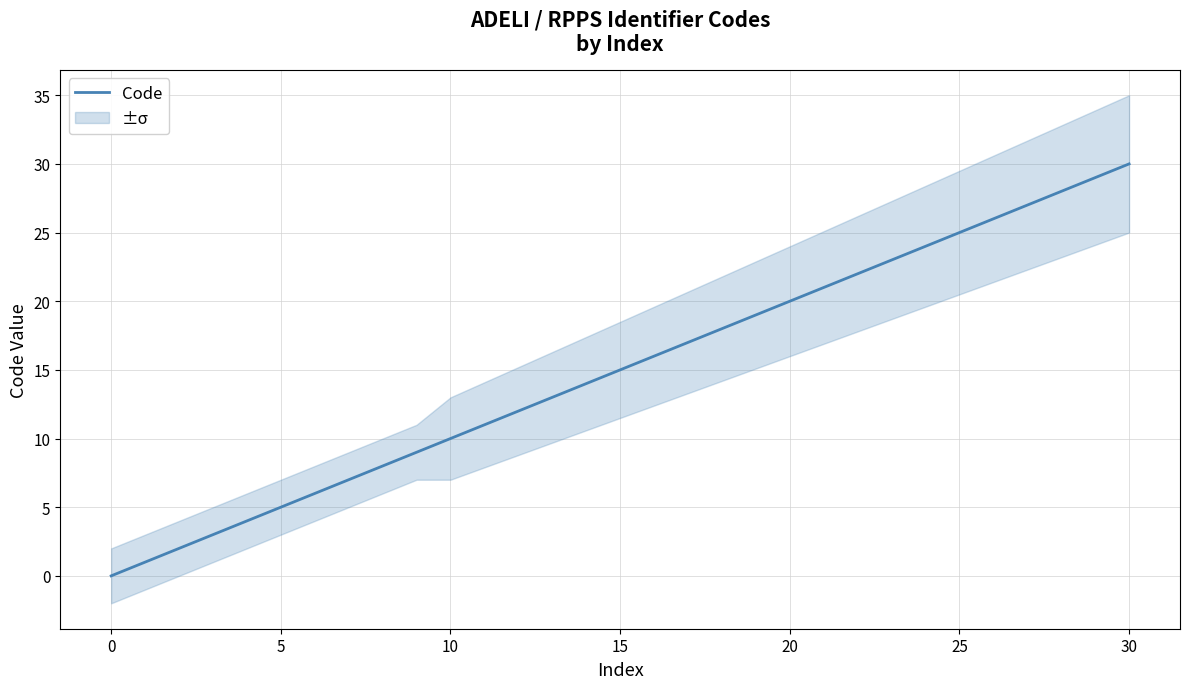

Is it true that Code equals 44 at 30?

False